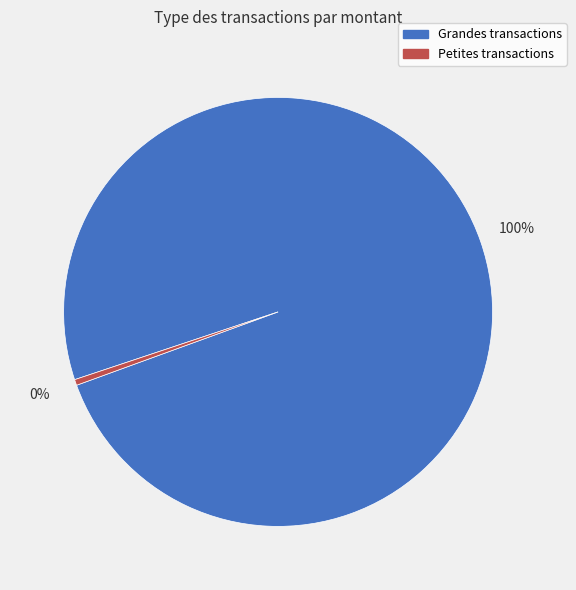

Is there any slice that represents more than half of the pie?

Yes